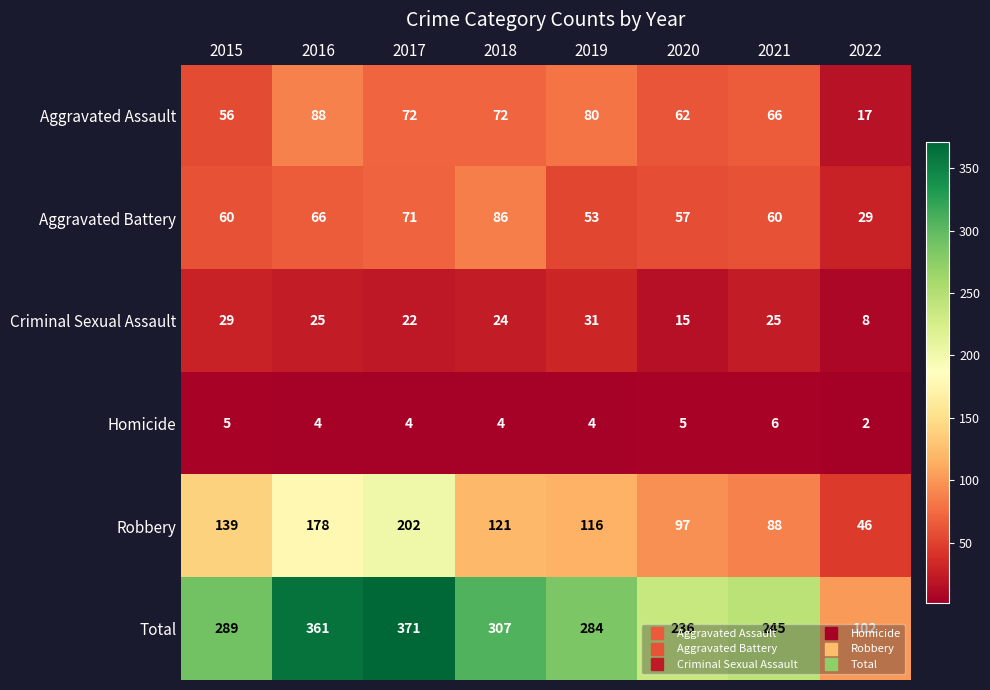

What is the total value across all series at 2019?

568